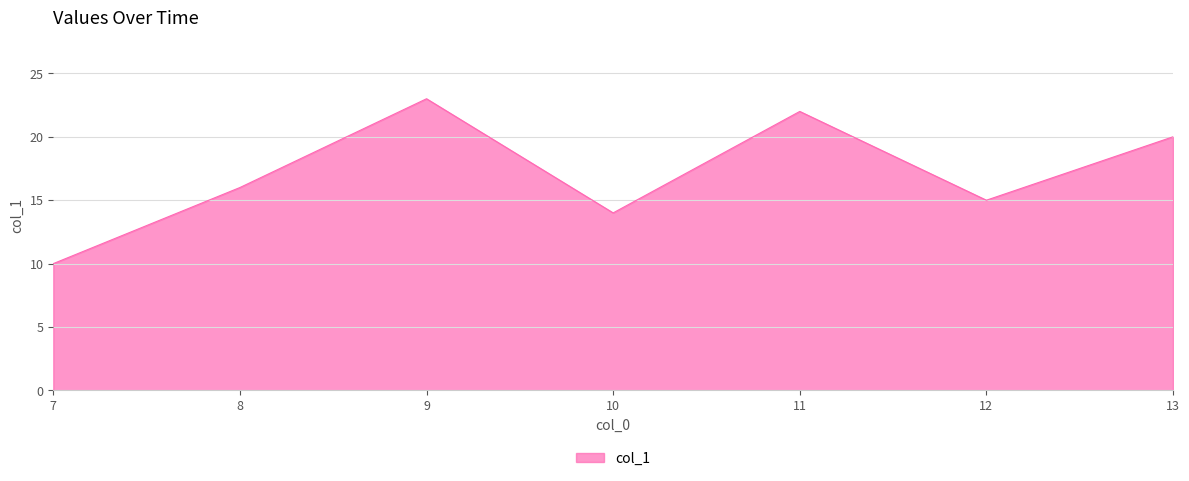

How many distinct data groups are displayed?

1